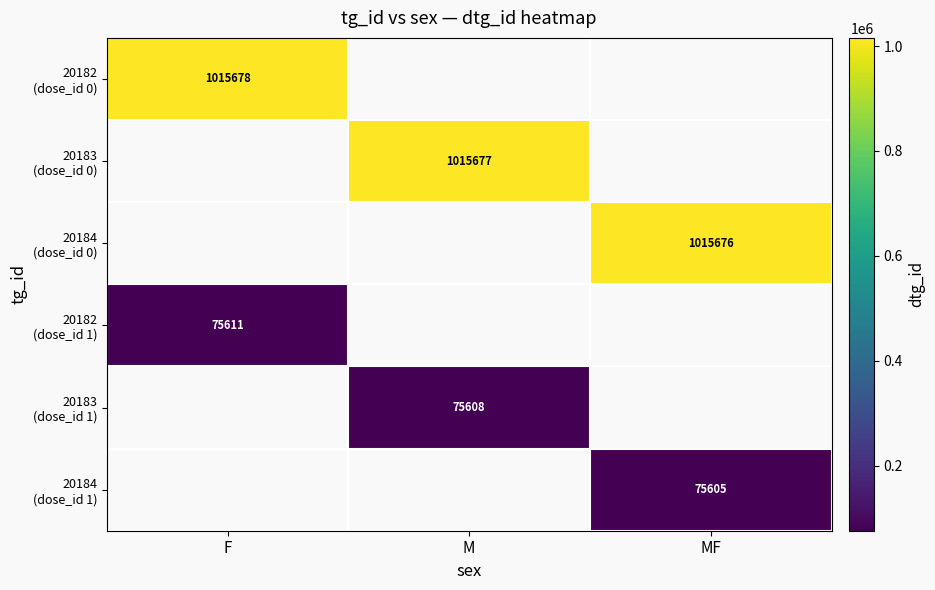

What is the difference between the highest and lowest values at F?

940067.0